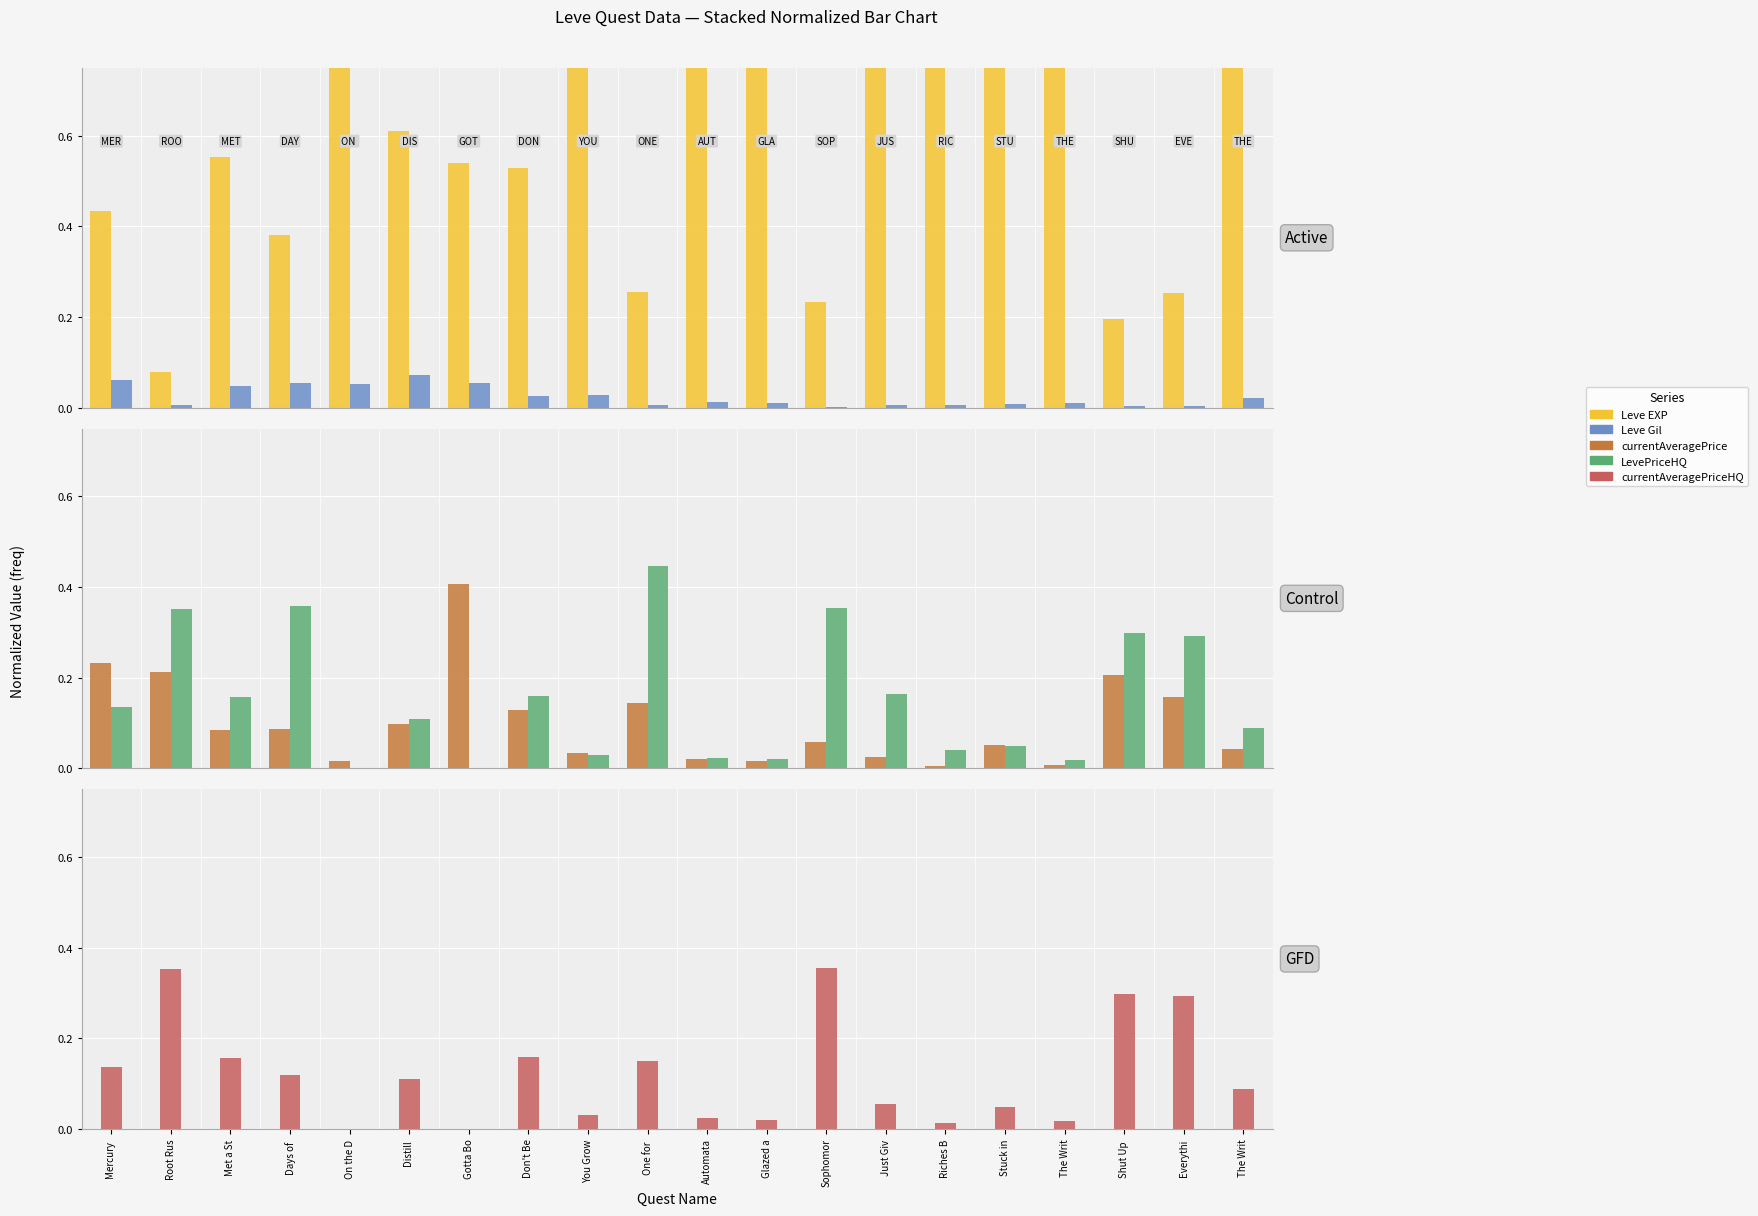

At which category is the sum across all series the highest?

Don't Be